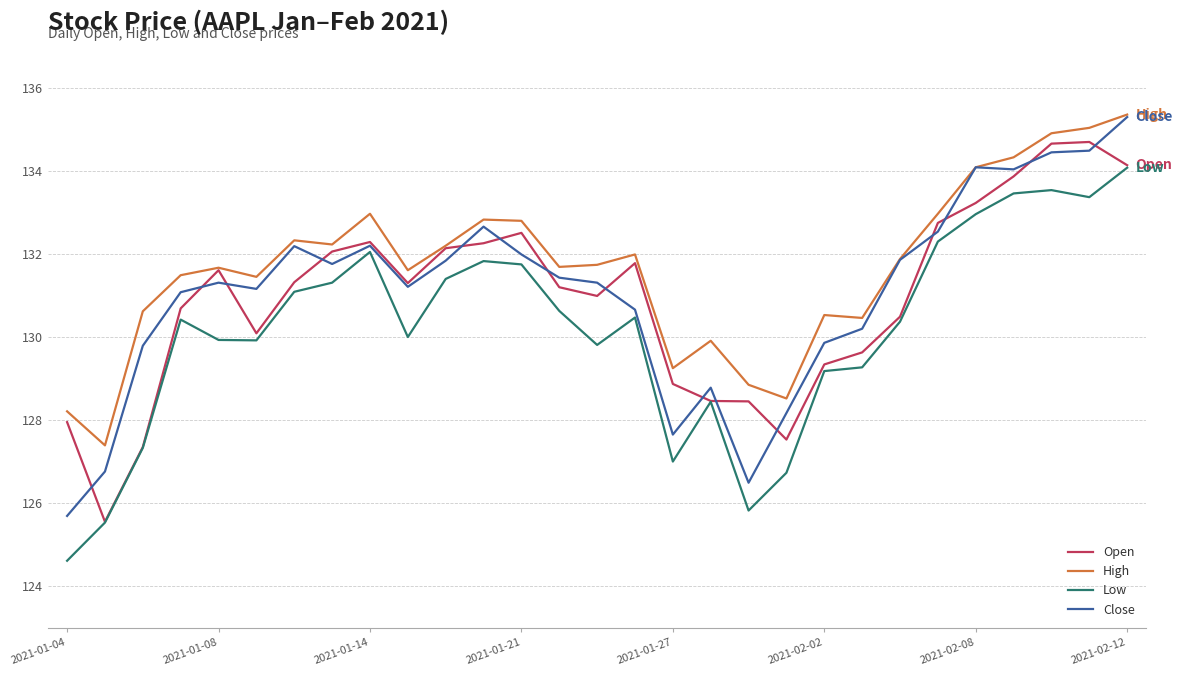

Which series has the largest total across all categories?

High